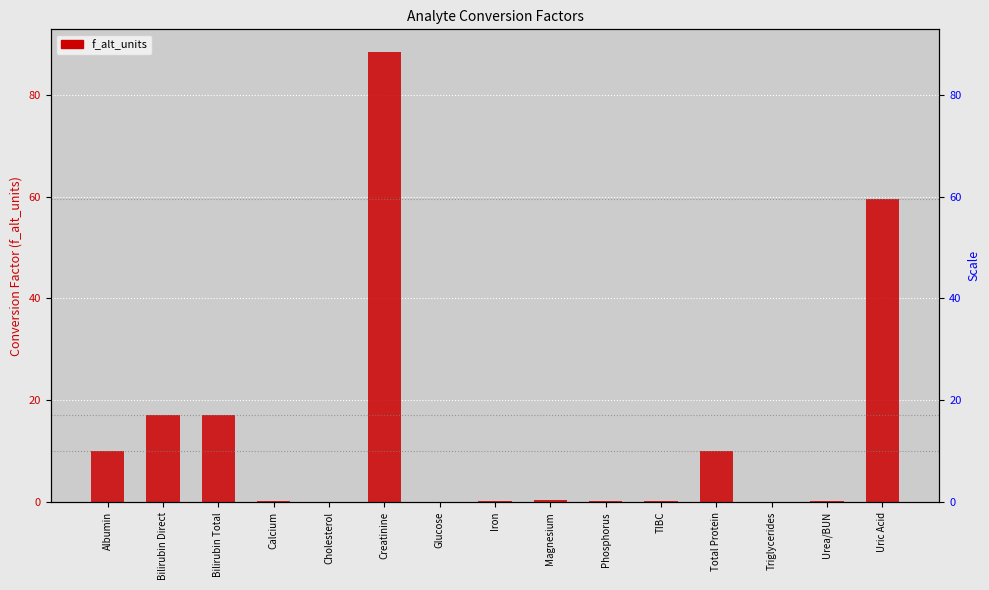

What is the average value?

13.6